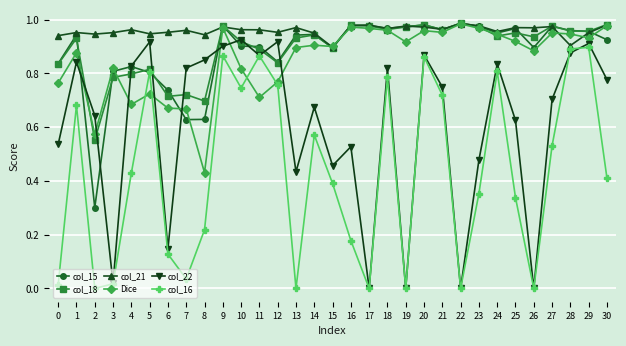

The col_22 series shows 0.8 at 7. True or false?

True